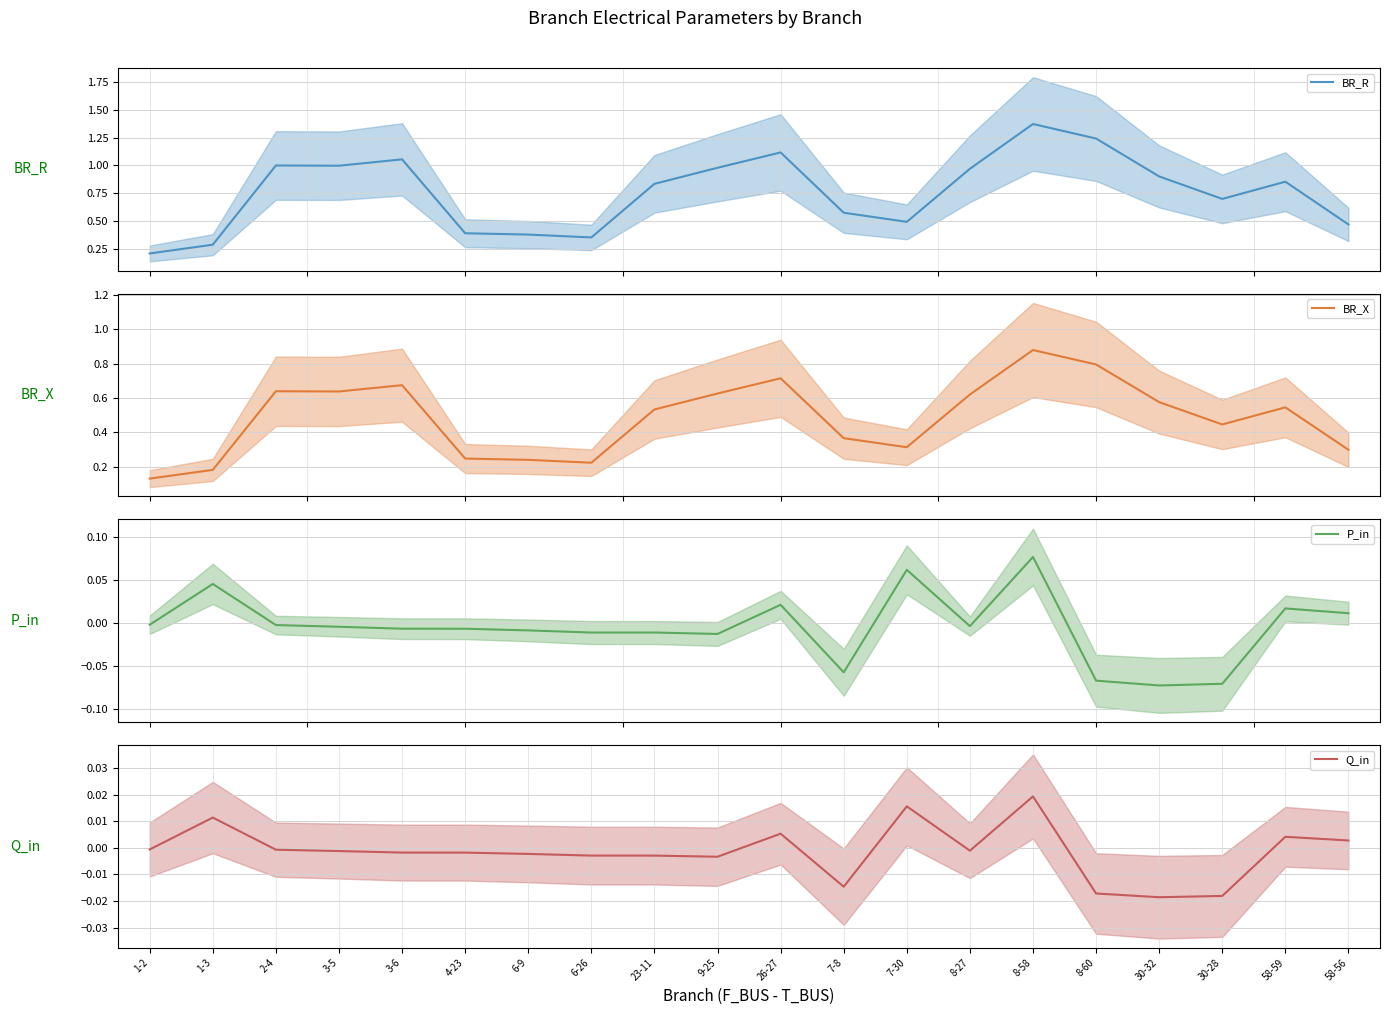

Count the number of categories in the chart.

20